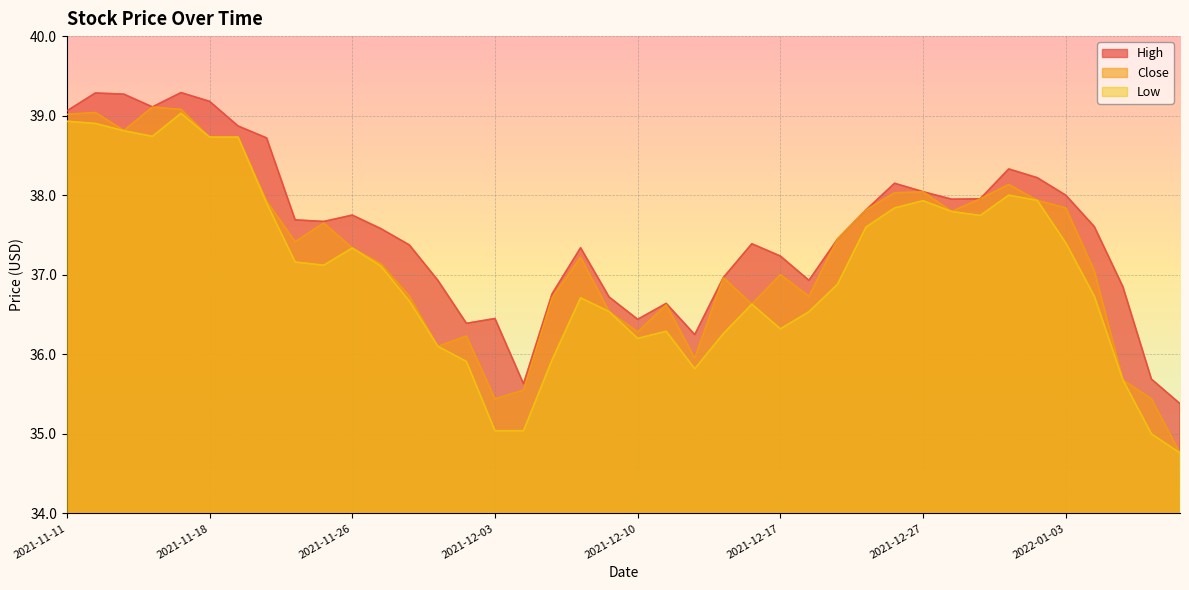

What is the difference between the highest and lowest values at 2021-11-16?

0.4